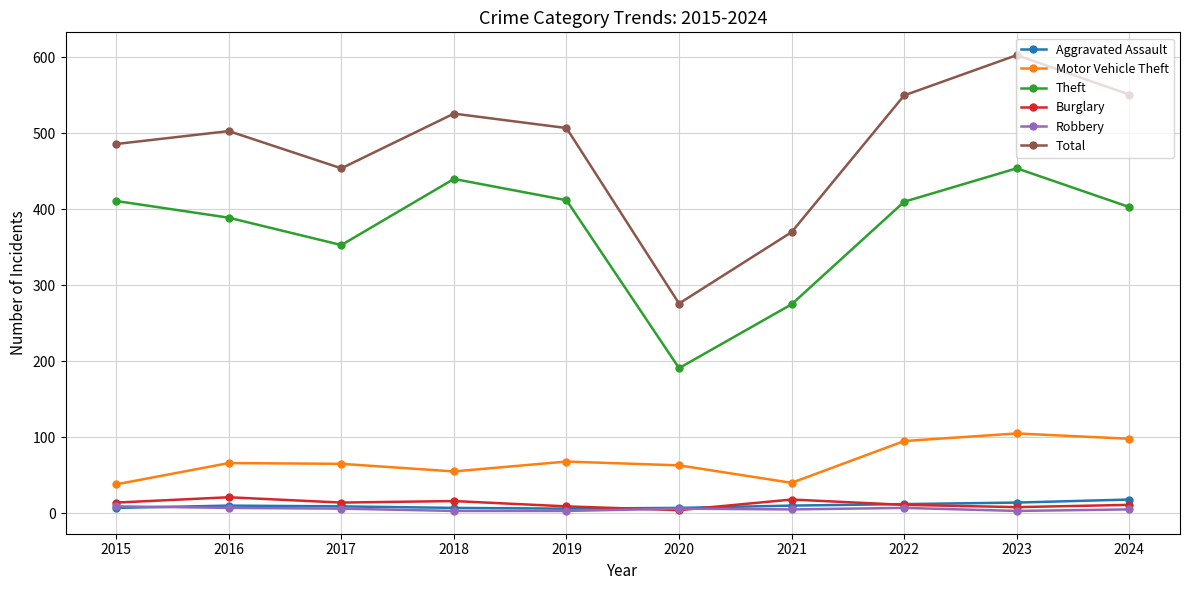

True or false: Motor Vehicle Theft and Theft cross at least once.

False